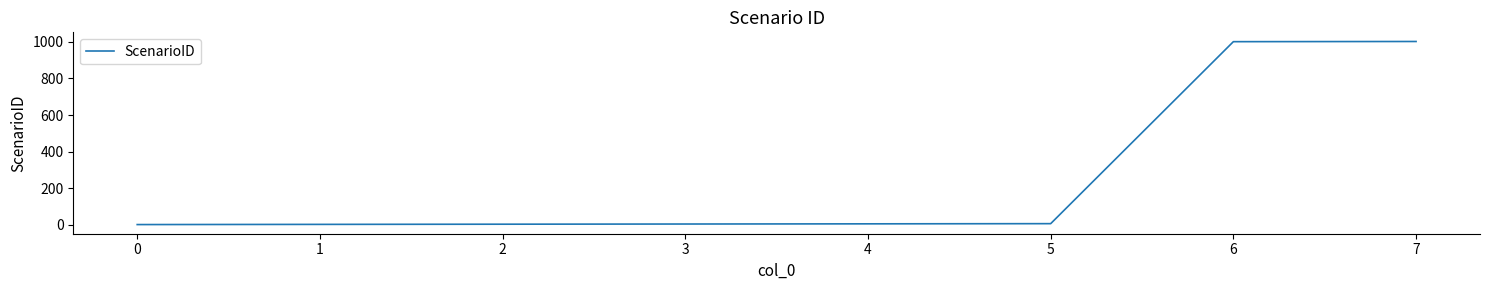

How many distinct data groups are displayed?

1